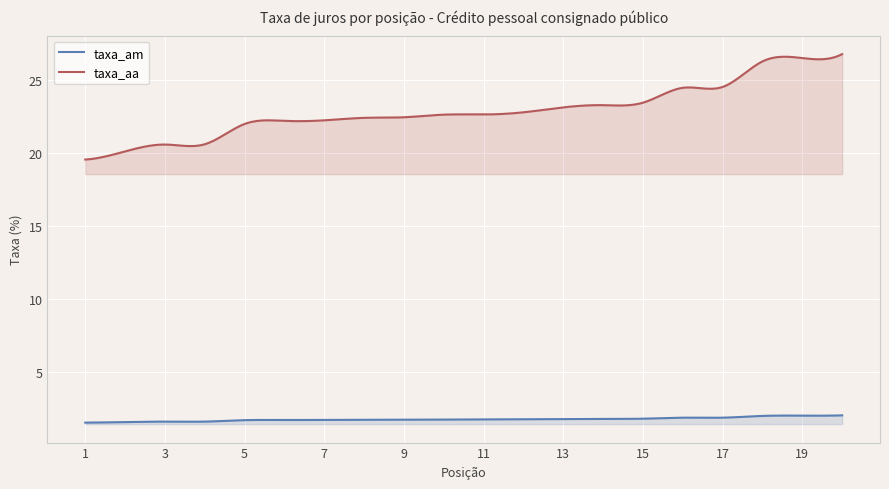

Reading left to right, list all the values displayed in this chart.

taxa_am: 1.5	1.5	1.6	1.6	1.7	1.7	1.7	1.7	1.7	1.7	1.7	1.7	1.8	1.8	1.8	1.8	1.8	2.0	2.0	2.0
taxa_aa: 19.5	20.1	20.6	20.6	22.0	22.2	22.2	22.4	22.4	22.6	22.6	22.8	23.1	23.3	23.4	24.5	24.5	26.3	26.5	26.8